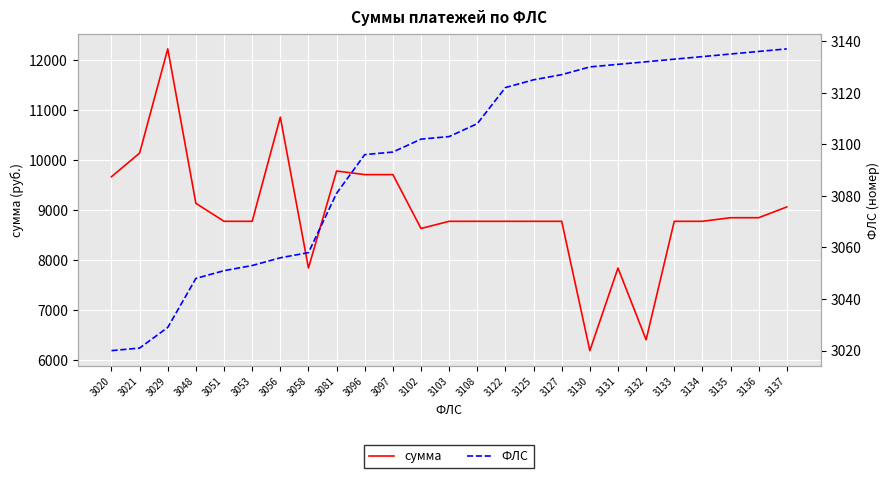

At which category is the sum across all series the highest?

3029